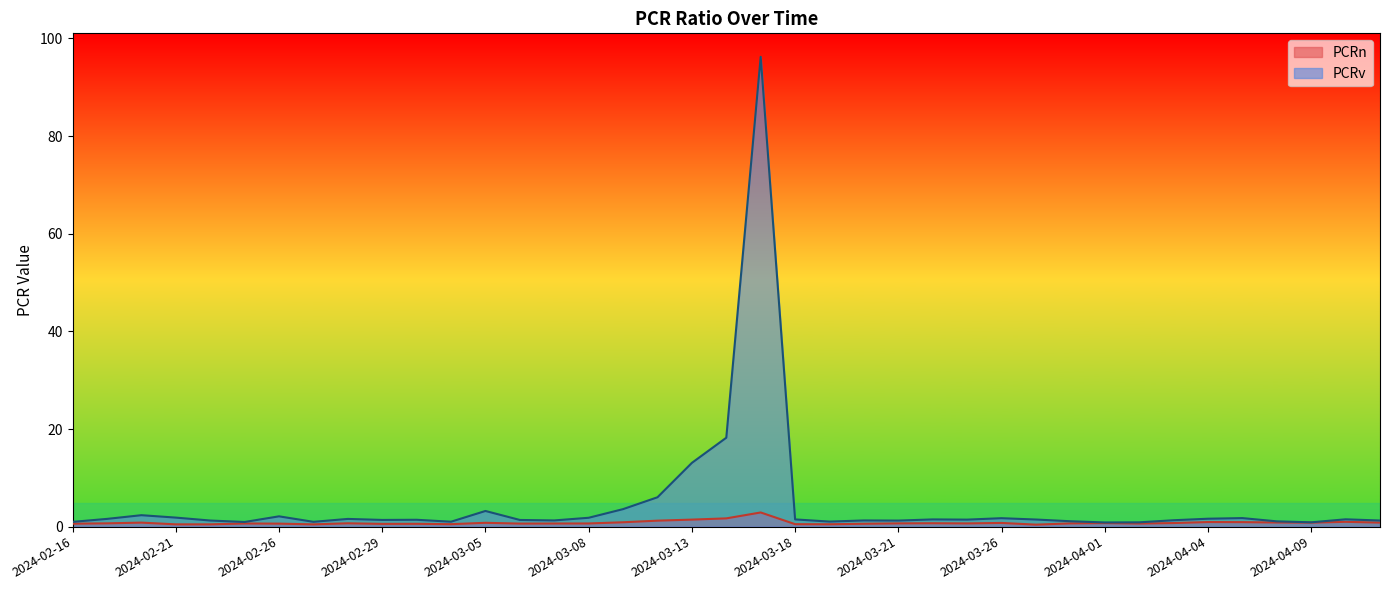

True or false: PCRv and PCRn intersect in this chart.

False